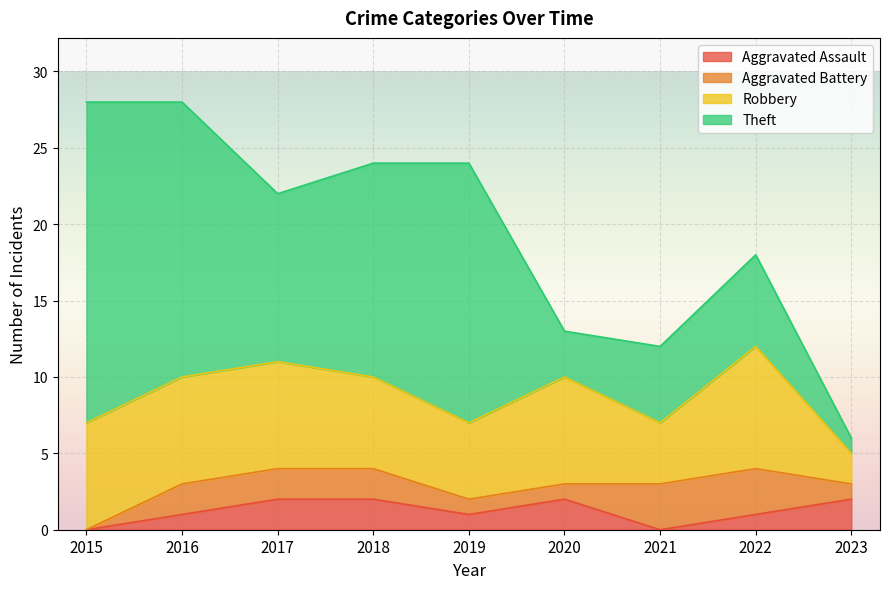

Is it true that Robbery equals 7 at 2017?

True